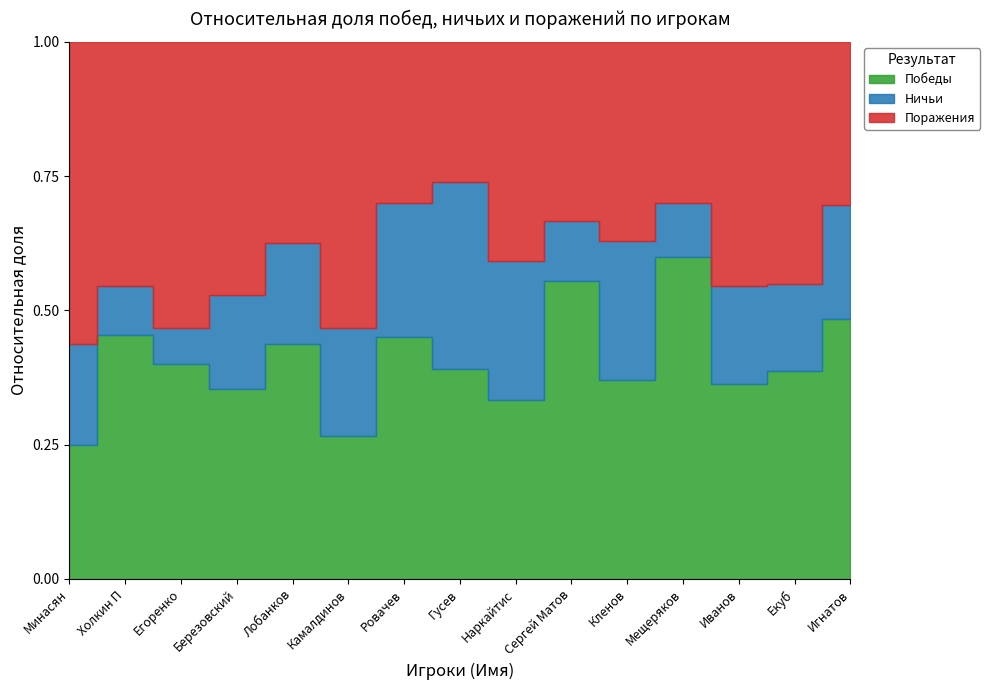

True or false: Победы has a value of 3 at Гусев.

False